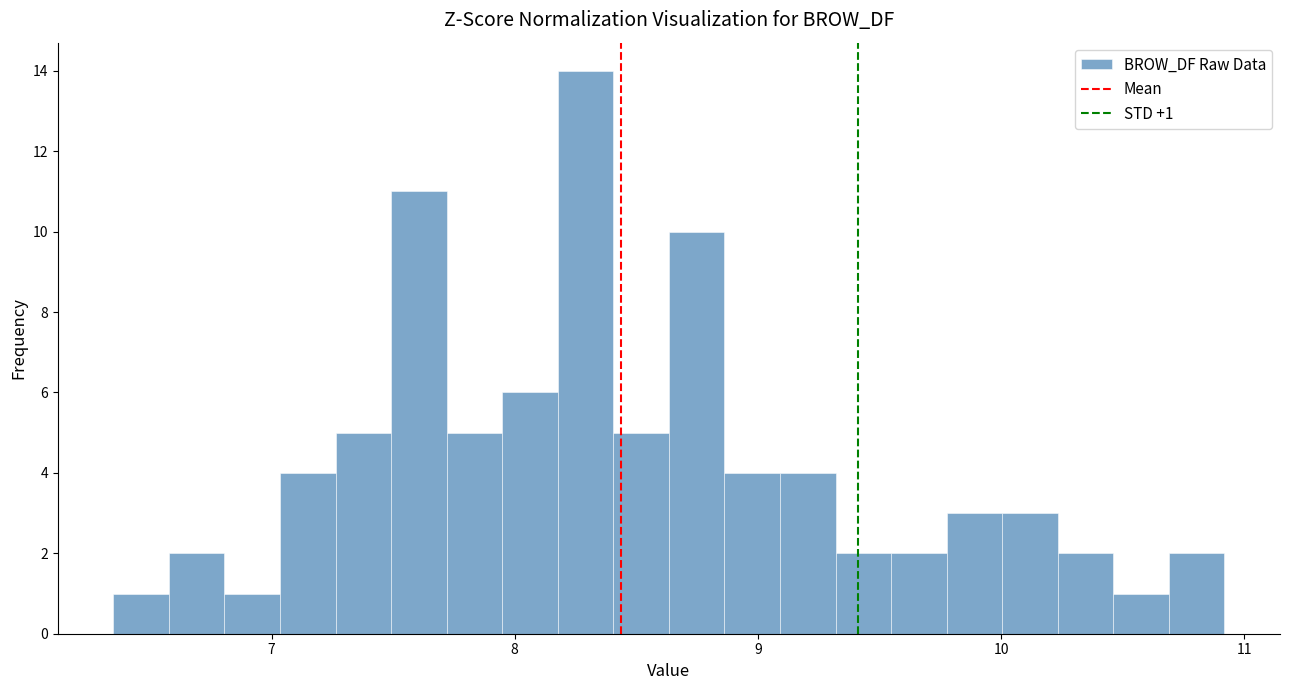

Around what value on the x-axis is the tallest bar? Give the approximate position of its centre, as read against the axis.

8.3